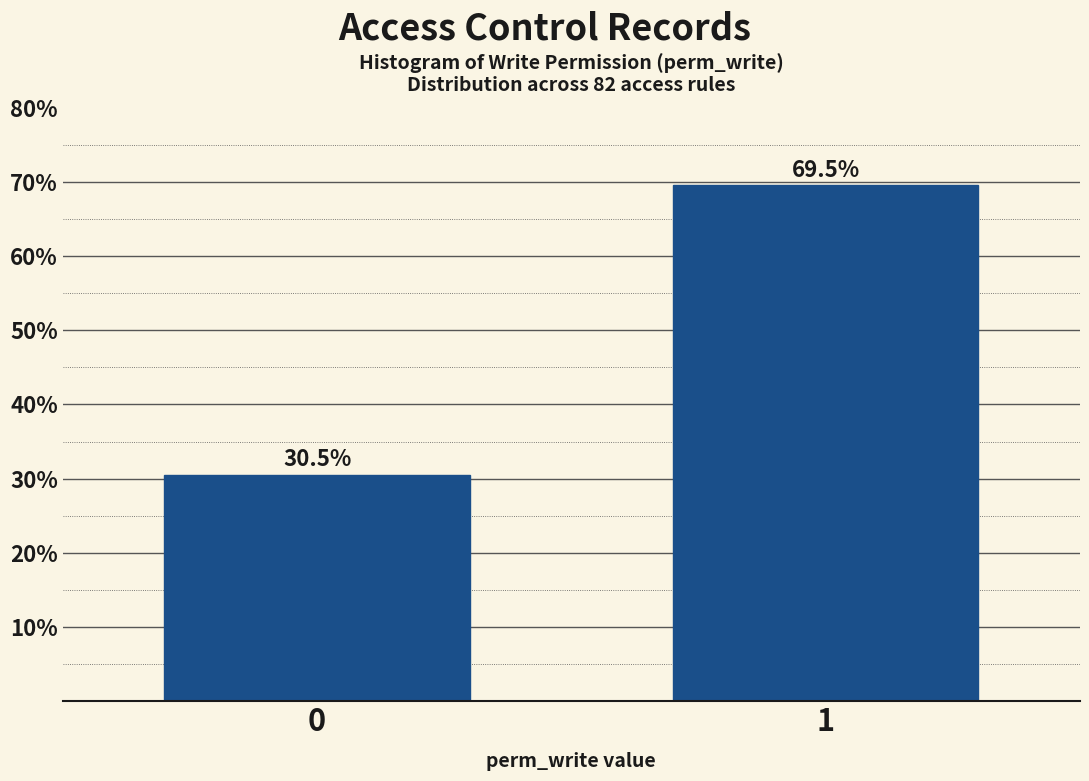

Reading left to right, list all the values displayed in this chart.

0=30.5	1=69.5